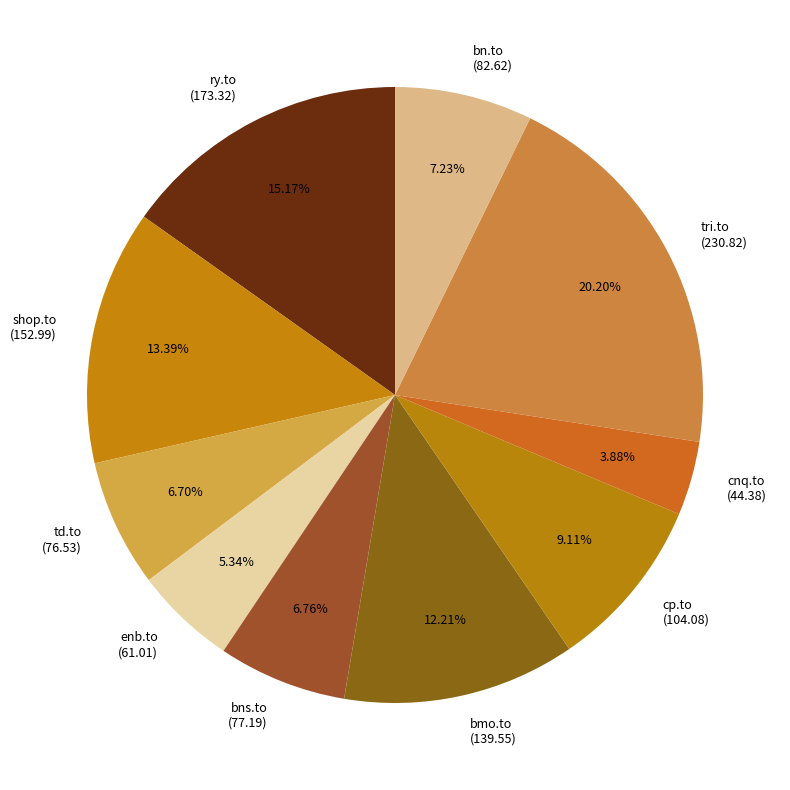

True or false: bn.to accounts for 7% of the total.

True